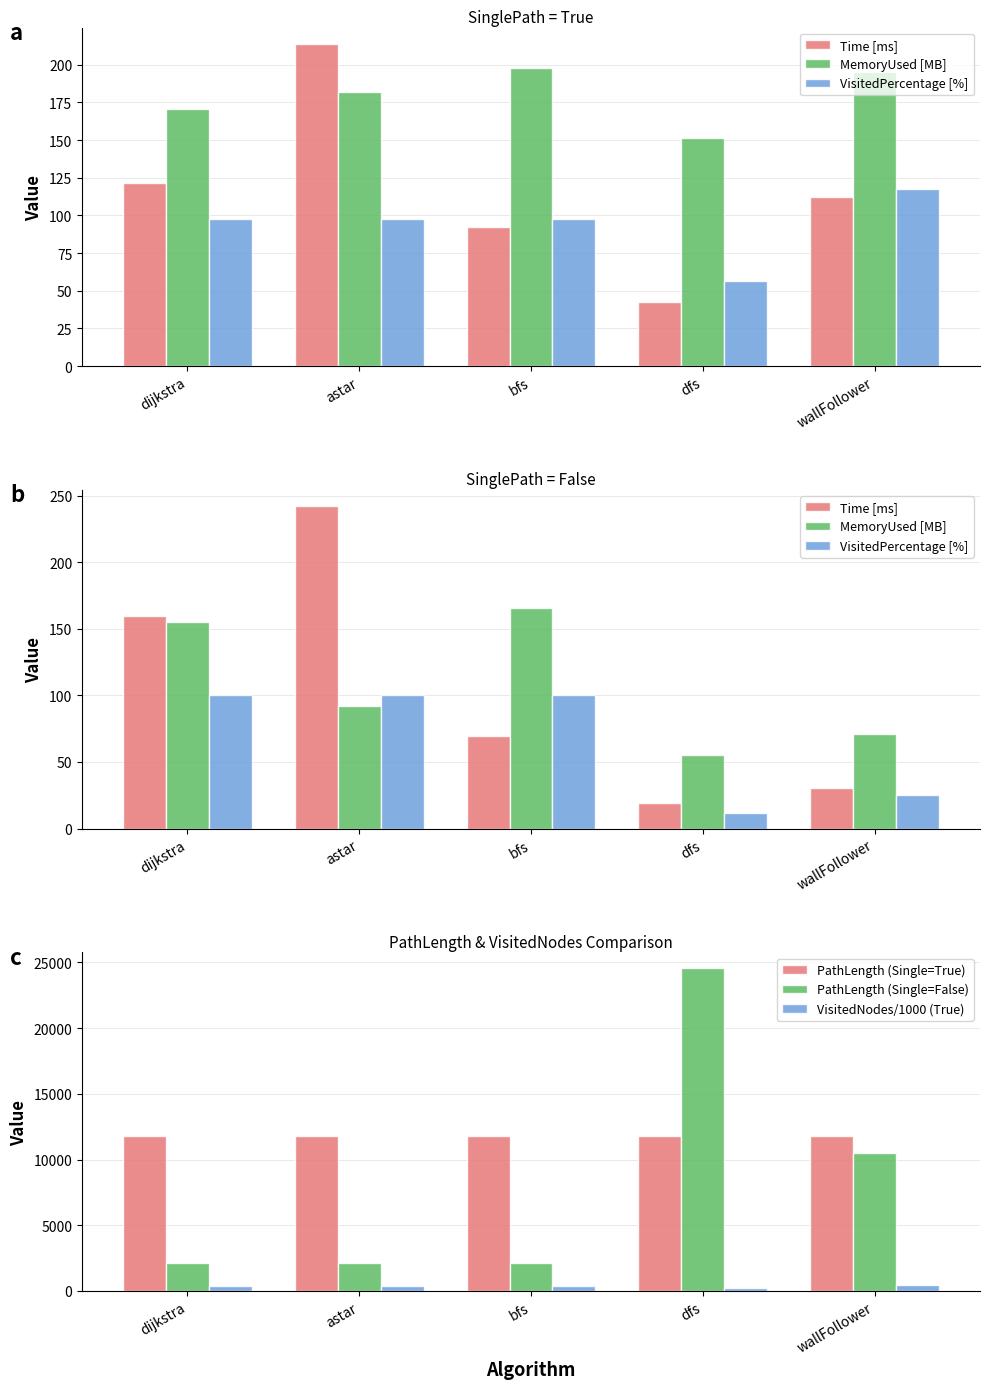

What is the label of the 1st bar from the left?

dijkstra